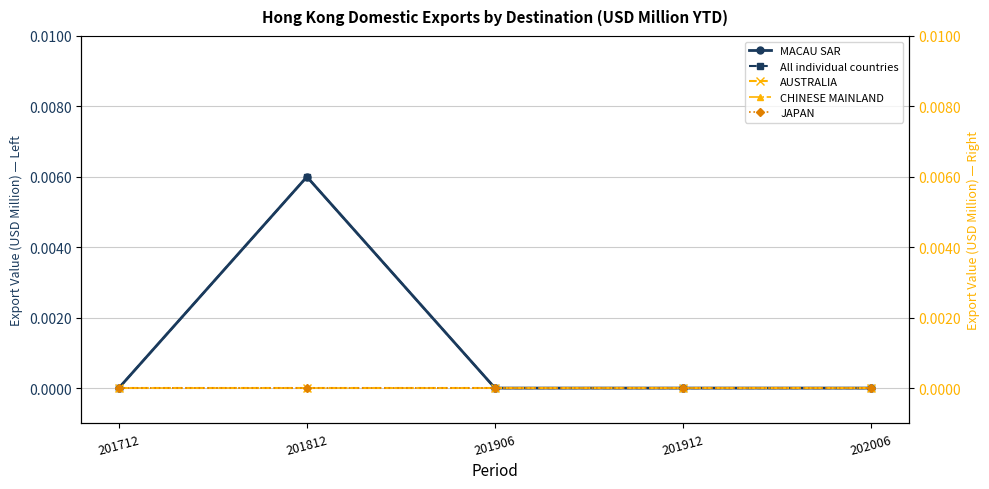

True or false: All individual countries has more than 2 interior local peaks.

False